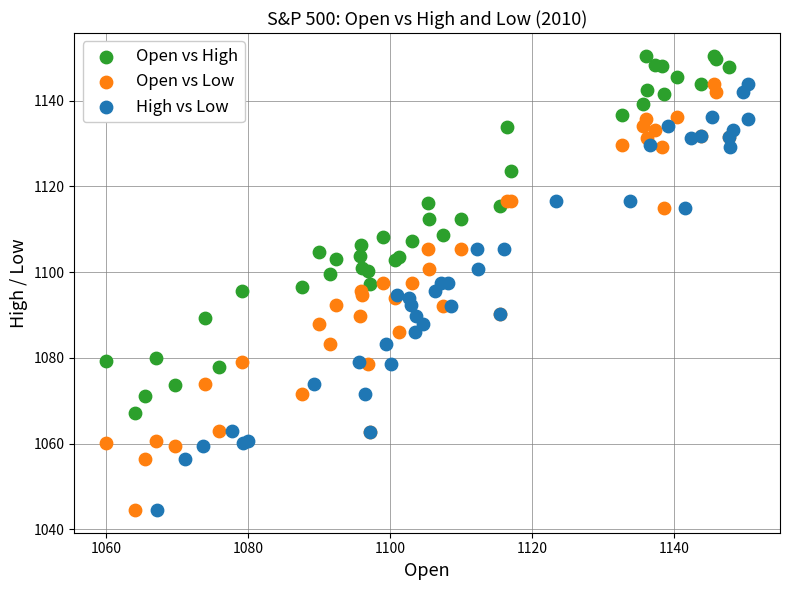

Which series reaches the maximum Y coordinate?

Open vs High